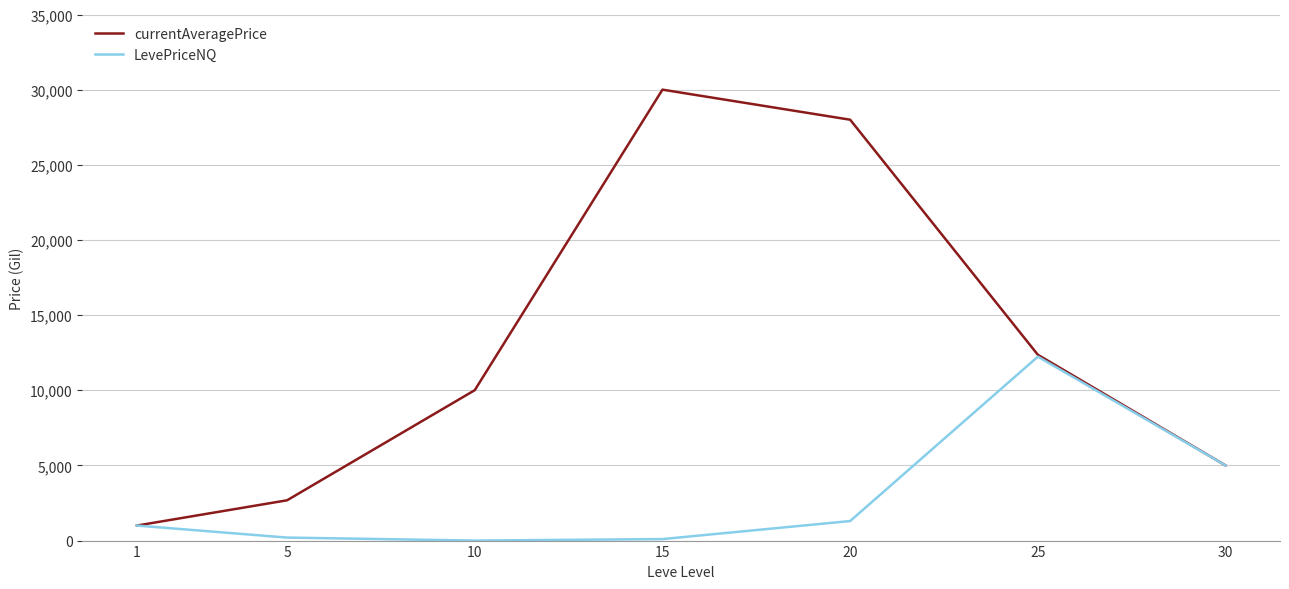

Is this an area chart (filled region under the line)?

No